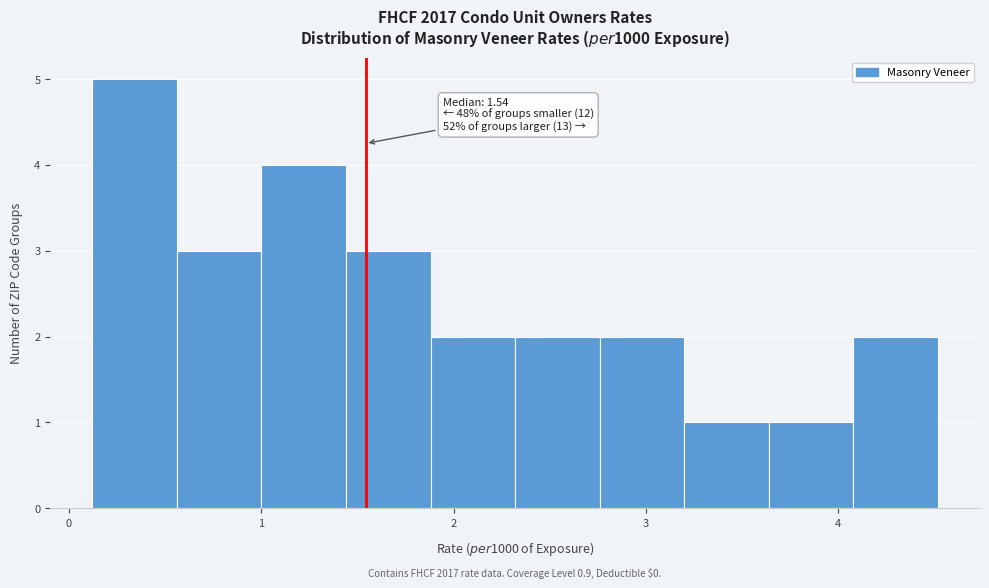

Which range on the x-axis has the tallest bar?

0.1 to 0.6